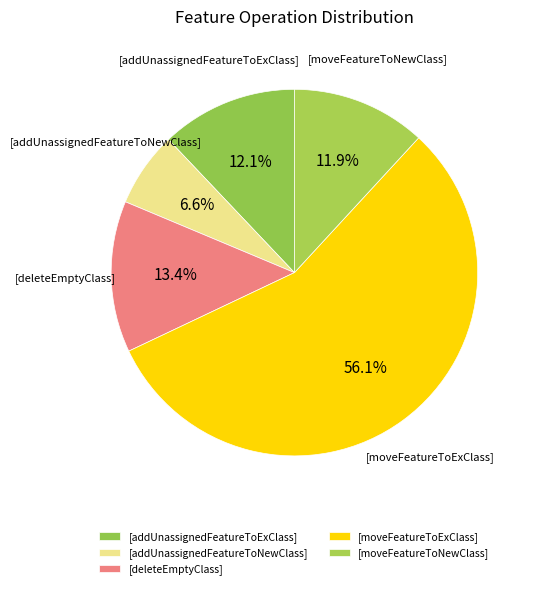

How many segments does this pie chart have?

5